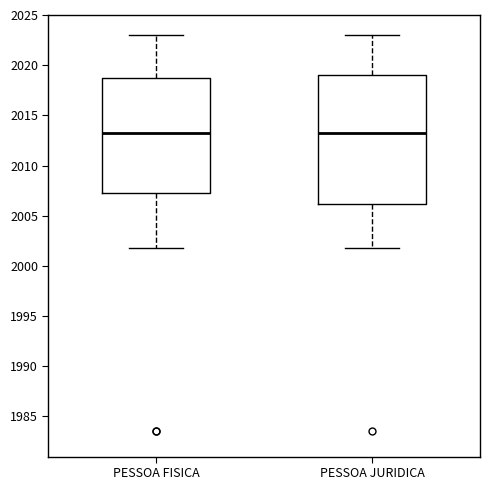

Reading left to right, read every box against the y-axis: the position of its median line, the range the box covers, and the ends of its whiskers. The values are not printed on the chart, so give them approximately, as read against the axis.

PESSOA FISICA: median 2013.5, box 2007.5 to 2018.5, whiskers 2002.0 to 2023.0
PESSOA JURIDICA: median 2013.5, box 2006.0 to 2019.0, whiskers 2002.0 to 2023.0